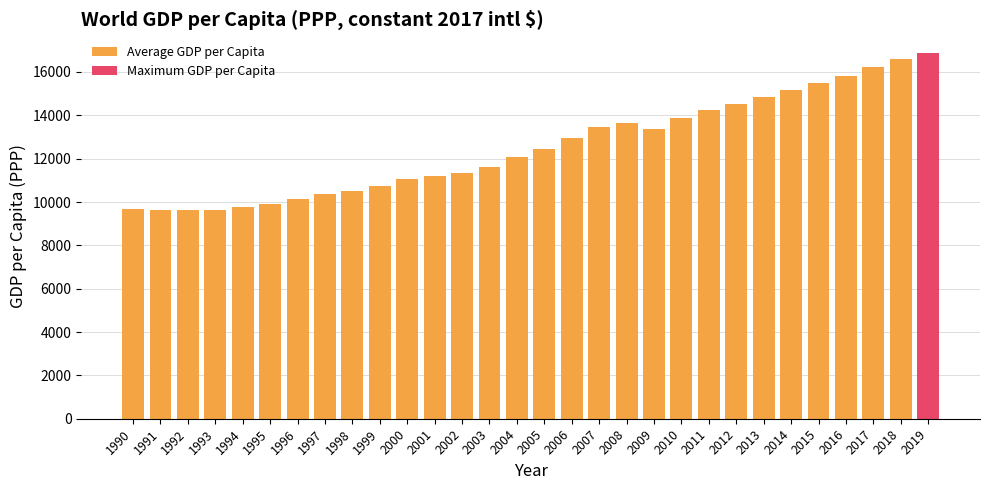

What is the change in value from 1991 to 2013?

+5210.2